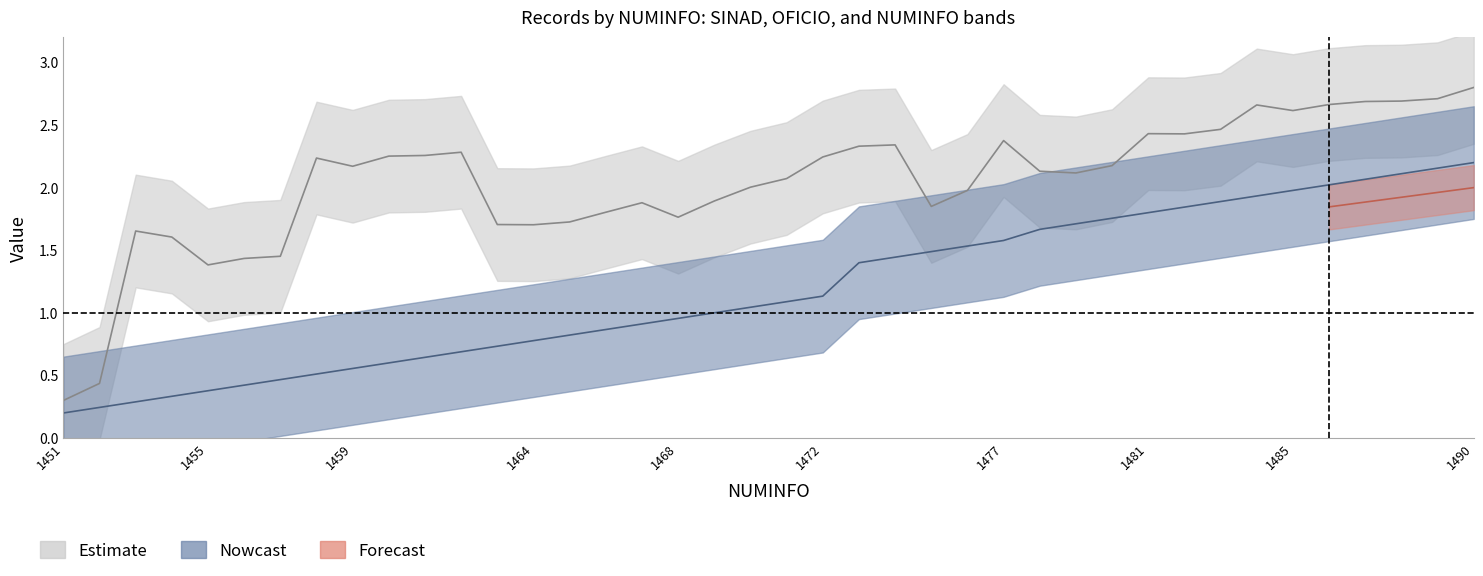

What is the difference between the maximum and second lowest values in the NUMINFO series?

2.0